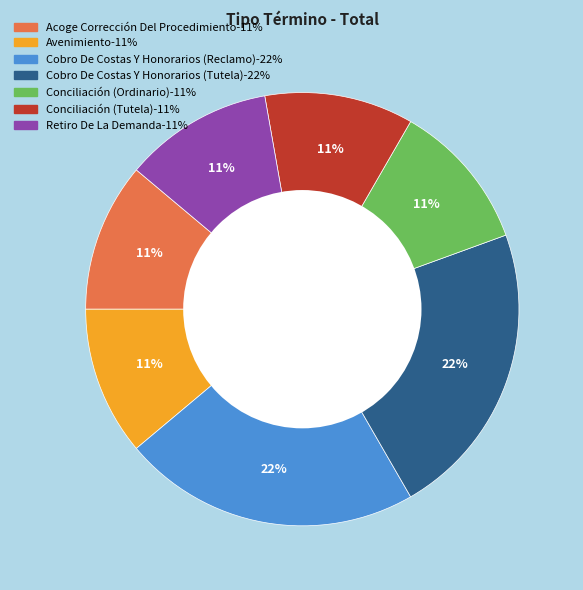

Combined, do Avenimiento and Cobro De Costas Y Honorarios (Tutela) account for over 50%?

No